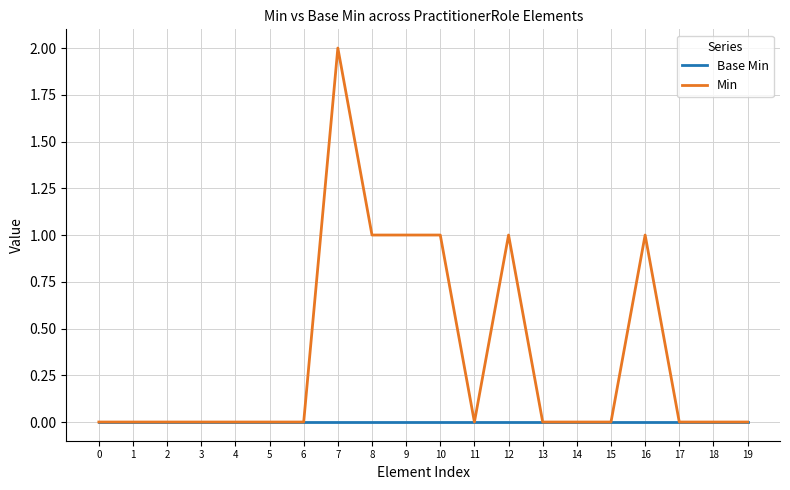

Does the chart display data point markers on the line(s)?

No